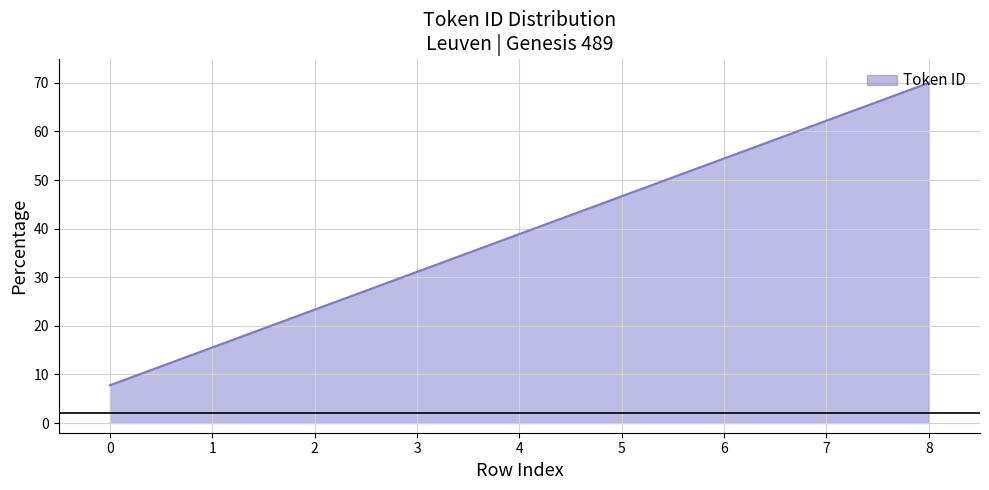

Reading left to right, list all the values displayed in this chart.

7.8	15.6	23.3	31.1	38.9	46.7	54.4	62.2	70.0